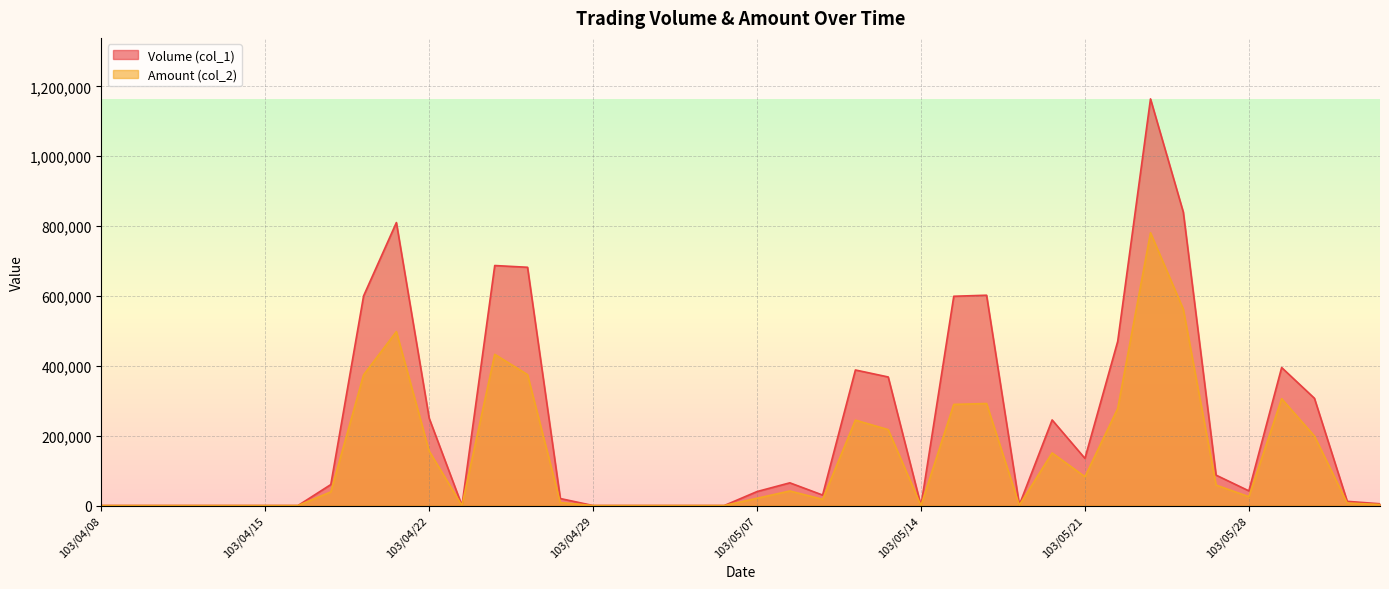

What is the approximate value of Volume (col_1) at 103/05/13?

368000